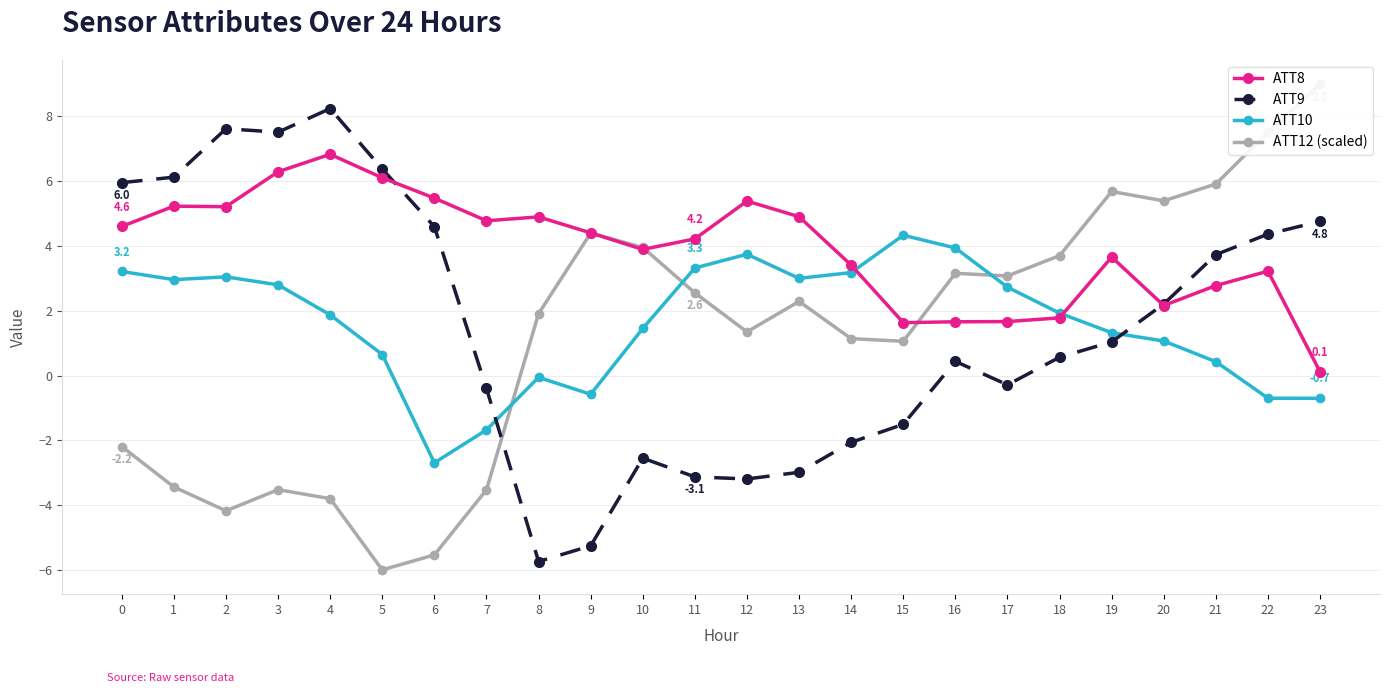

Reading left to right, extract all data points from this chart.

ATT8: 4.6	5.2	5.2	6.3	6.8	6.1	5.5	4.8	4.9	4.4	3.9	4.2	5.4	4.9	3.4	1.6	1.7	1.7	1.8	3.7	2.2	2.8	3.2	0.1
ATT9: 6.0	6.1	7.6	7.5	8.2	6.4	4.6	-0.4	-5.7	-5.3	-2.6	-3.1	-3.2	-3.0	-2.1	-1.5	0.4	-0.3	0.6	1.0	2.2	3.7	4.4	4.8
ATT10: 3.2	3.0	3.0	2.8	1.9	0.6	-2.7	-1.7	-0.1	-0.6	1.5	3.3	3.7	3.0	3.2	4.3	3.9	2.7	1.9	1.3	1.1	0.4	-0.7	-0.7
ATT12 (scaled): -2.2	-3.4	-4.2	-3.5	-3.8	-6.0	-5.5	-3.5	1.9	4.4	4.0	2.6	1.3	2.3	1.1	1.1	3.2	3.1	3.7	5.7	5.4	5.9	7.5	9.0